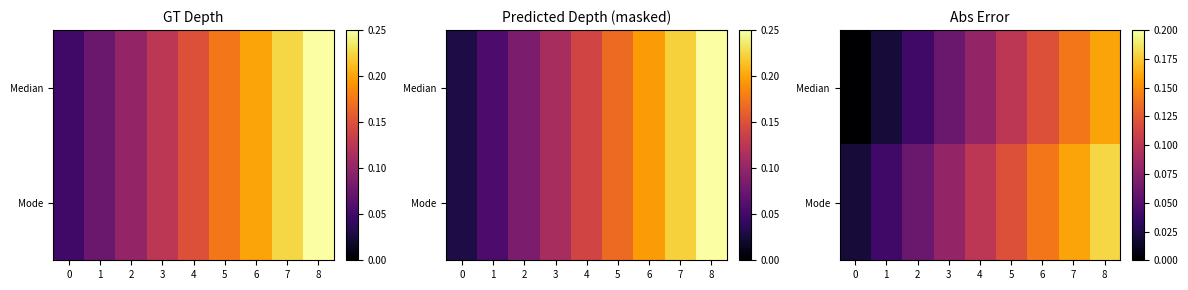

Between 3 and 6, which series saw the biggest shift?

Median